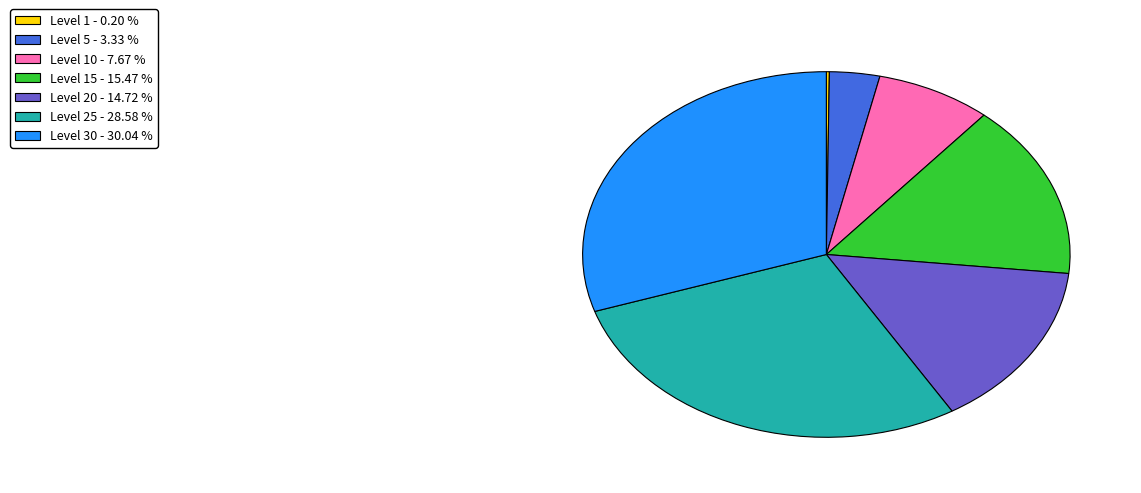

Do Level 25 - 28.58 % and Level 30 - 30.04 % together represent more than half of the pie?

Yes